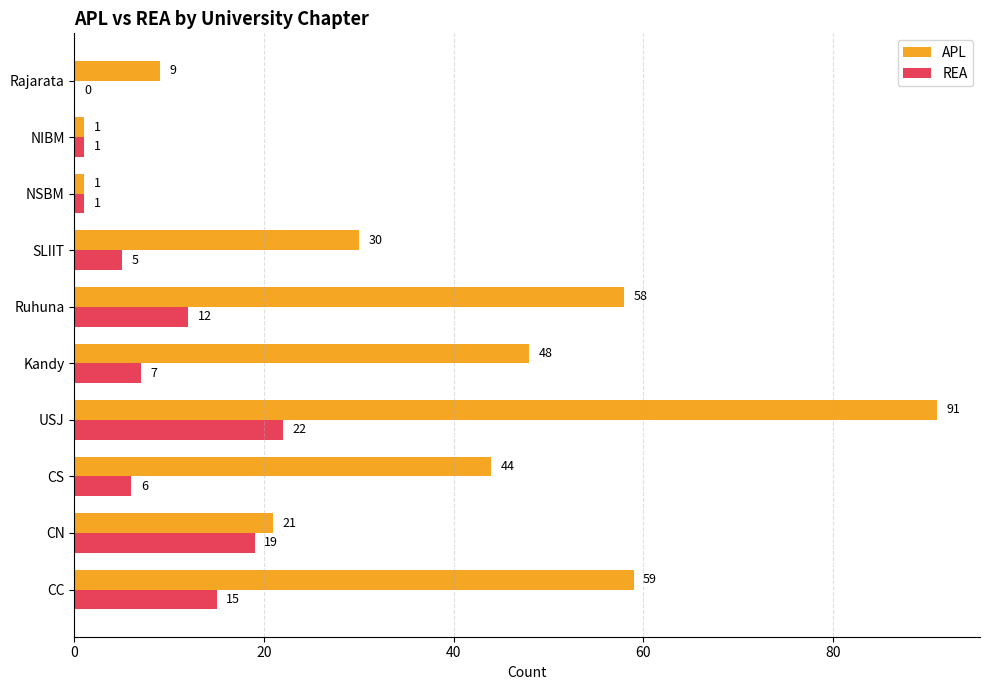

Which category has the highest value in the APL series?

USJ